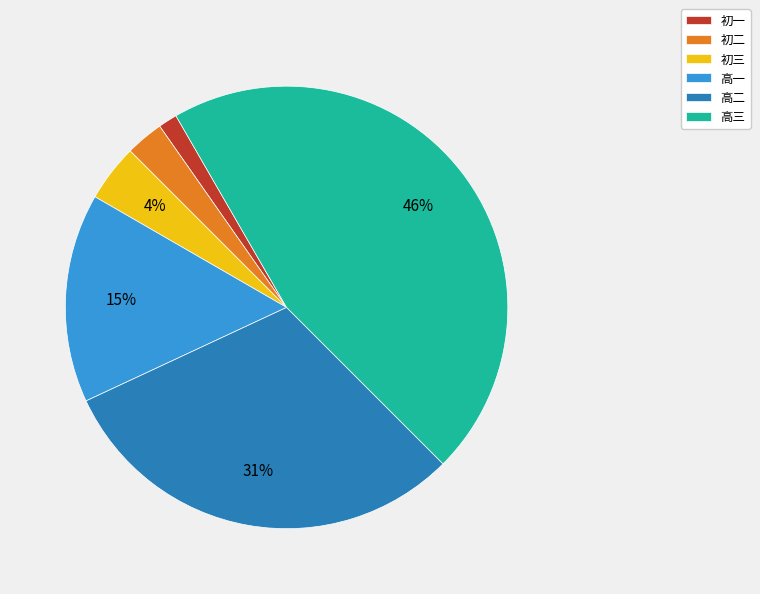

To the nearest percent, what is the difference between the 高三 and 初二 slice percentages?

43%